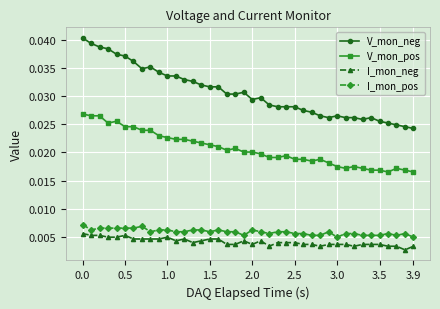

True or false: I_mon_neg has more than 2 interior local peaks.

True